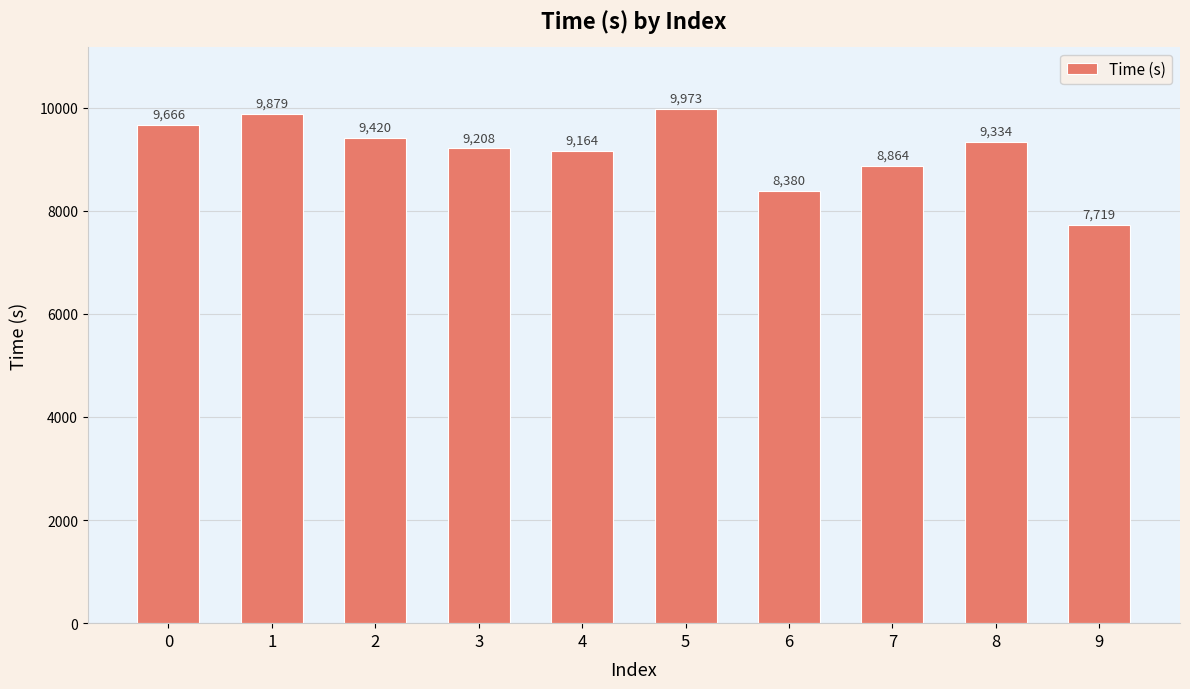

The value at 9 is 7719.5. True or false?

True